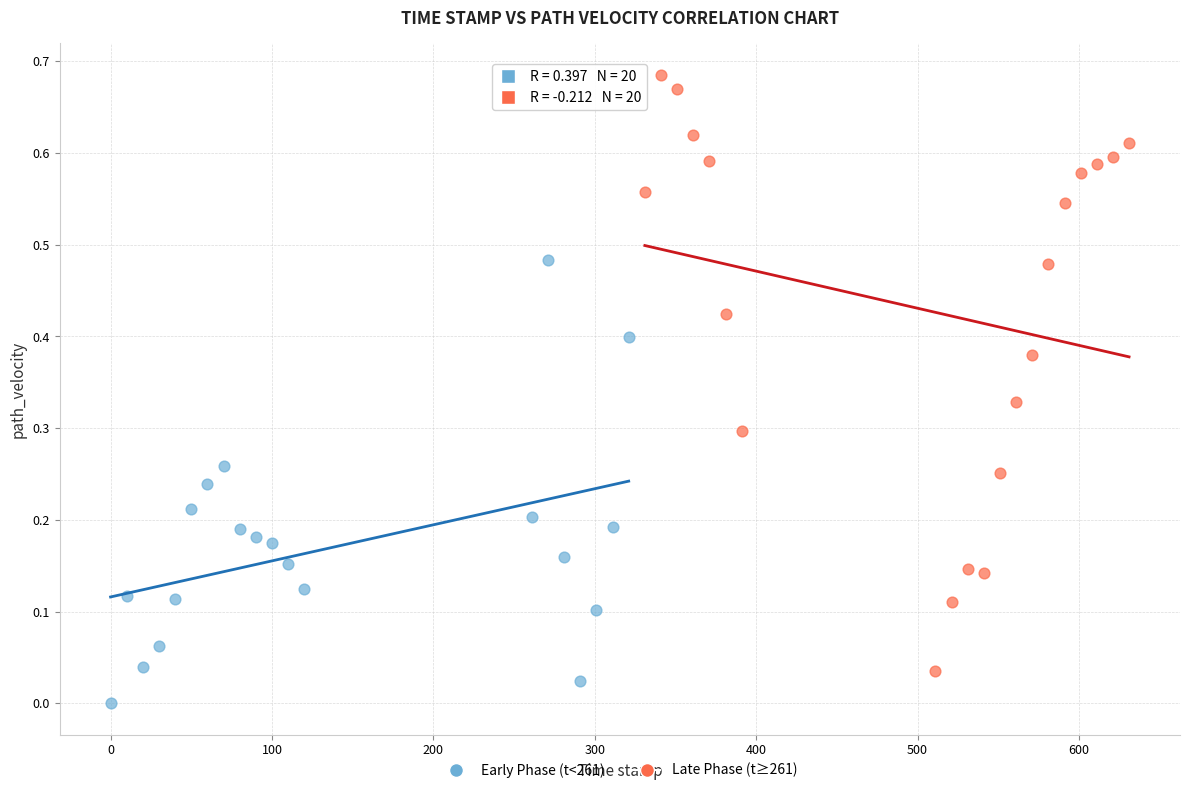

Which series has the largest Y range (max minus min)?

Late Phase (t≥261)